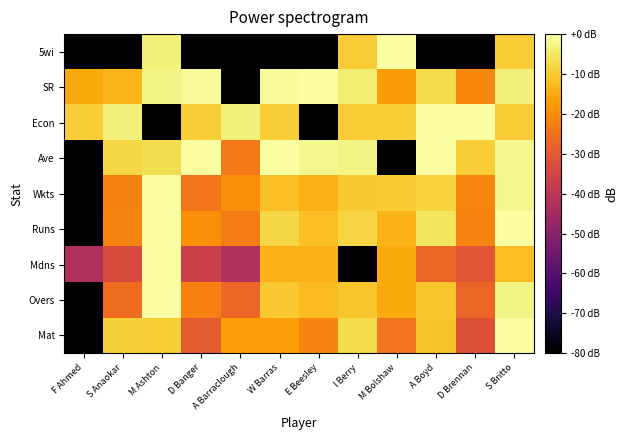

Which has a higher value, A Barraclough or D Brennan?

A Barraclough